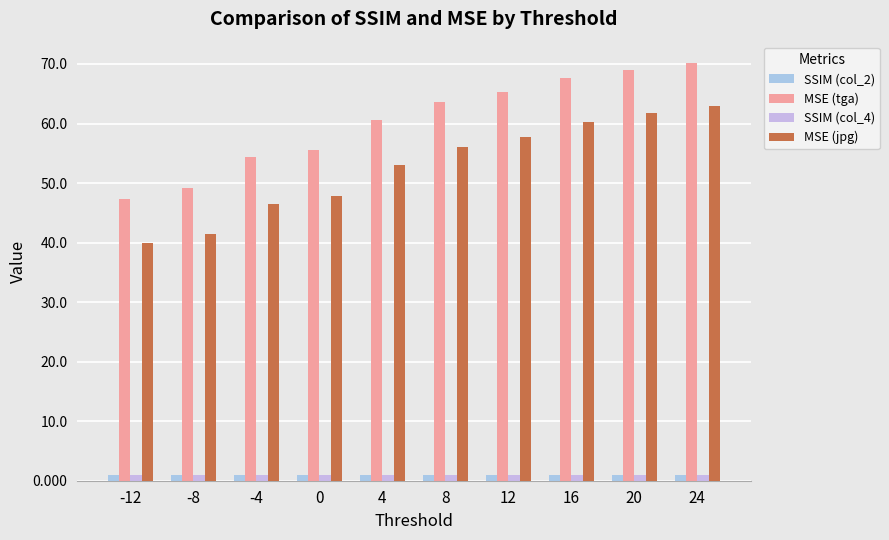

How many series are shown in this chart?

4